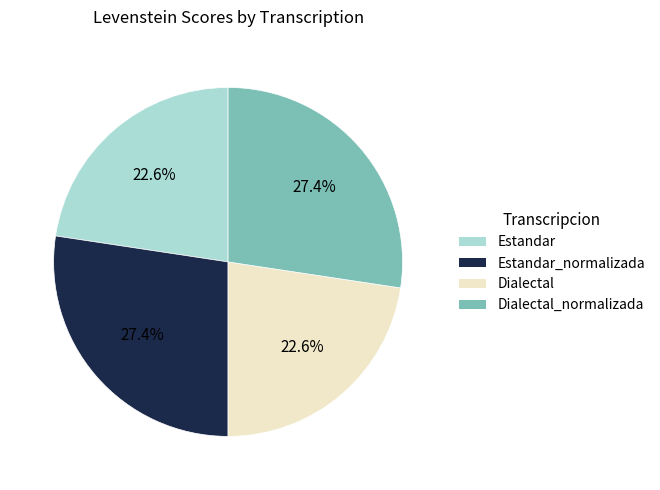

Is there a majority slice in this chart?

No